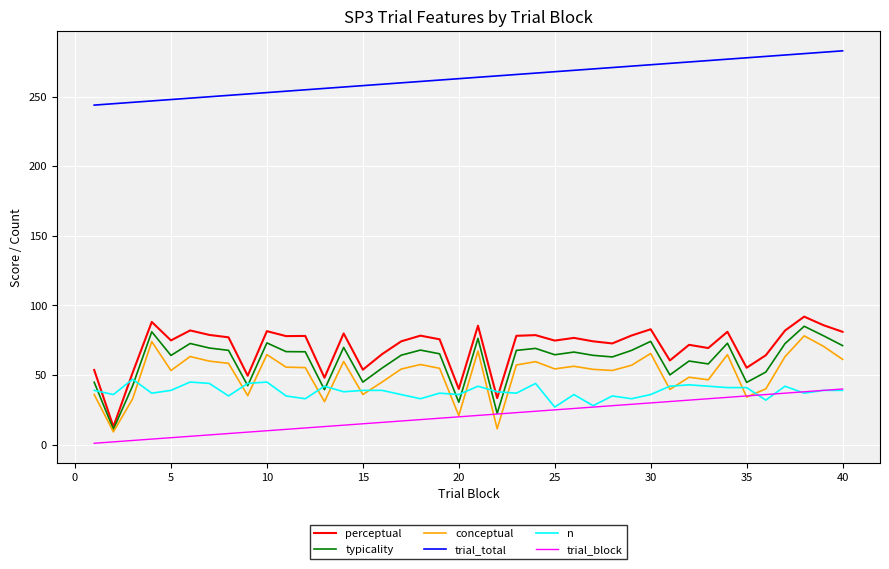

True or false: n and perceptual intersect in this chart.

True